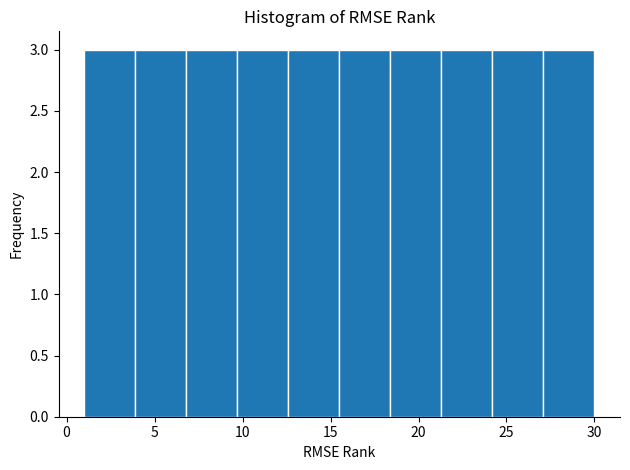

Reading left to right, transcribe this chart: for each bar, give the range it covers on the x-axis and its height. Neither the bar edges nor the heights are printed on the chart, so give them approximately, as read against the axes.

1.0 to 3.9: 3
3.9 to 6.8: 3
6.8 to 9.7: 3
9.7 to 12.6: 3
12.6 to 15.5: 3
15.5 to 18.4: 3
18.4 to 21.3: 3
21.3 to 24.2: 3
24.2 to 27.1: 3
27.1 to 30.0: 3